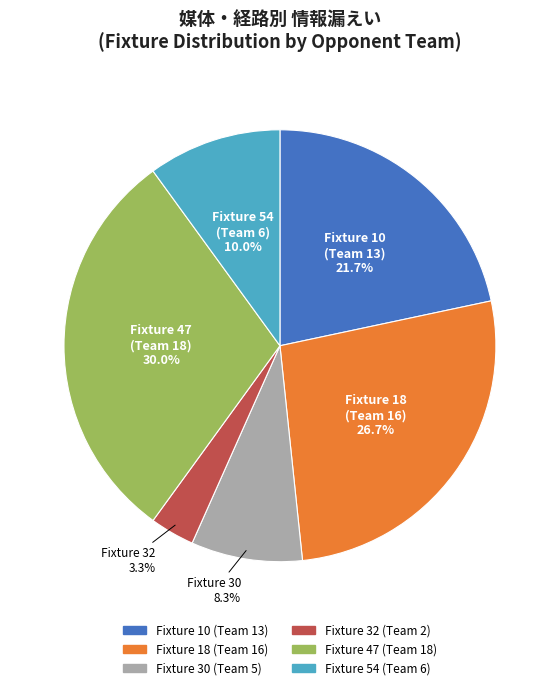

Which category has the smallest portion of the pie?

Fixture 32 (Team 2)